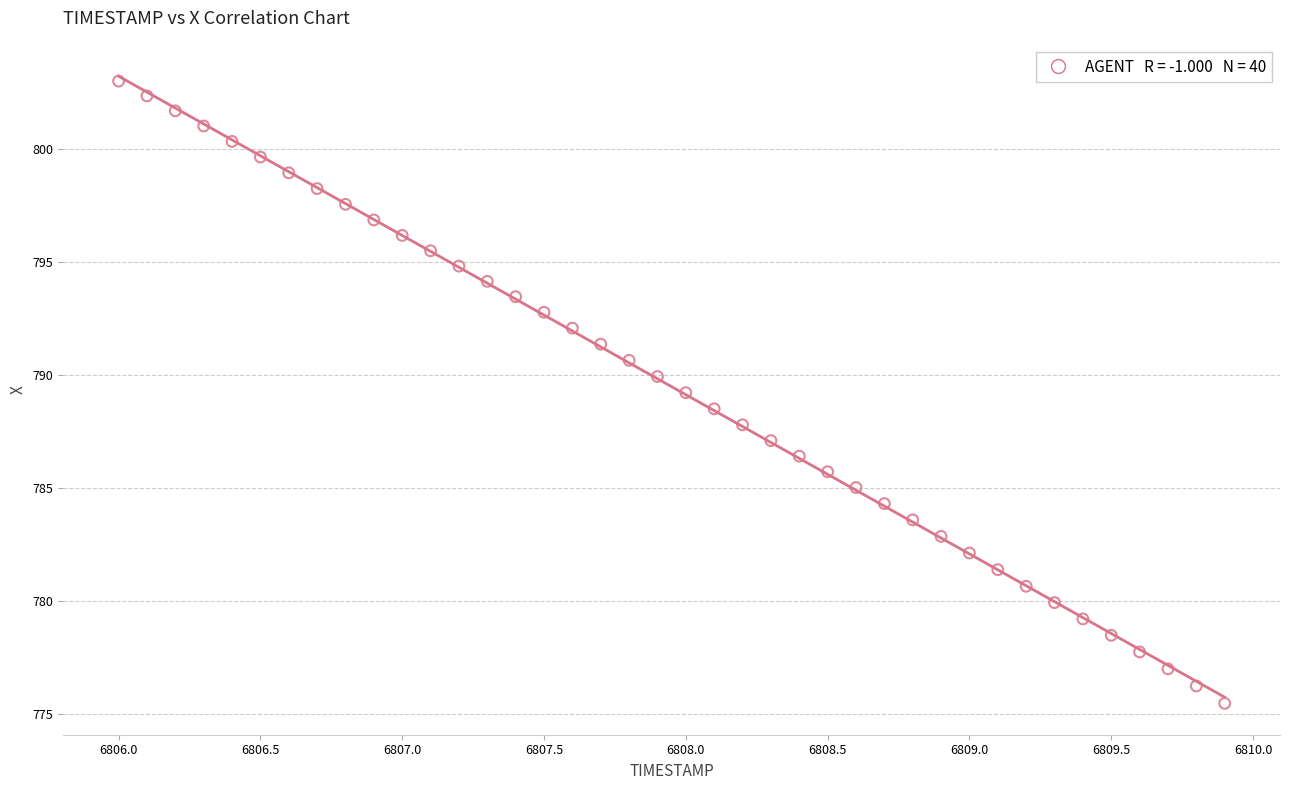

What is the range of X values (max minus min)?

3.9